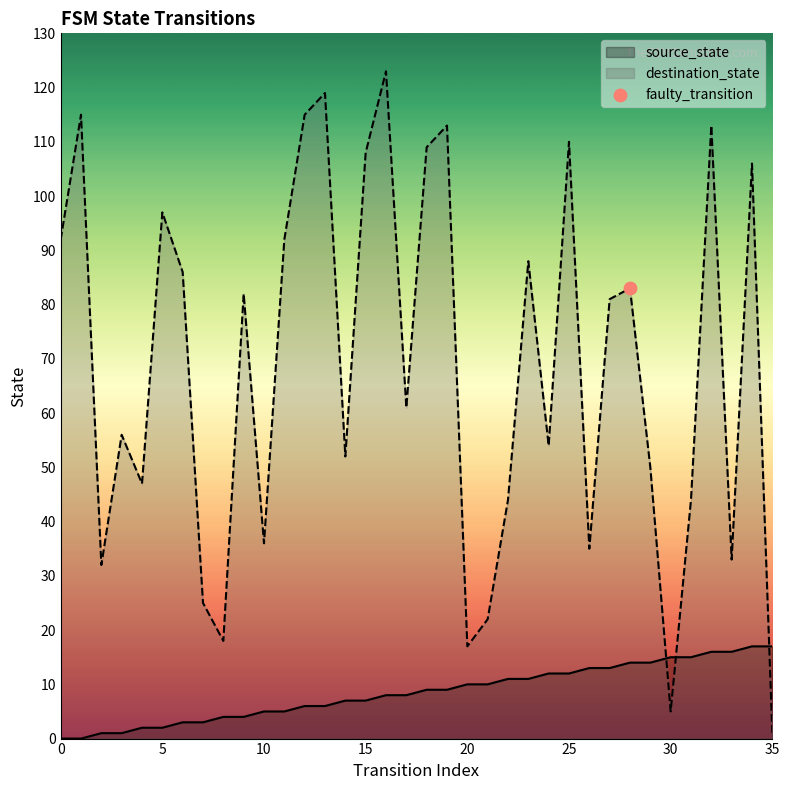

Which series contains the highest Y value?

destination_state